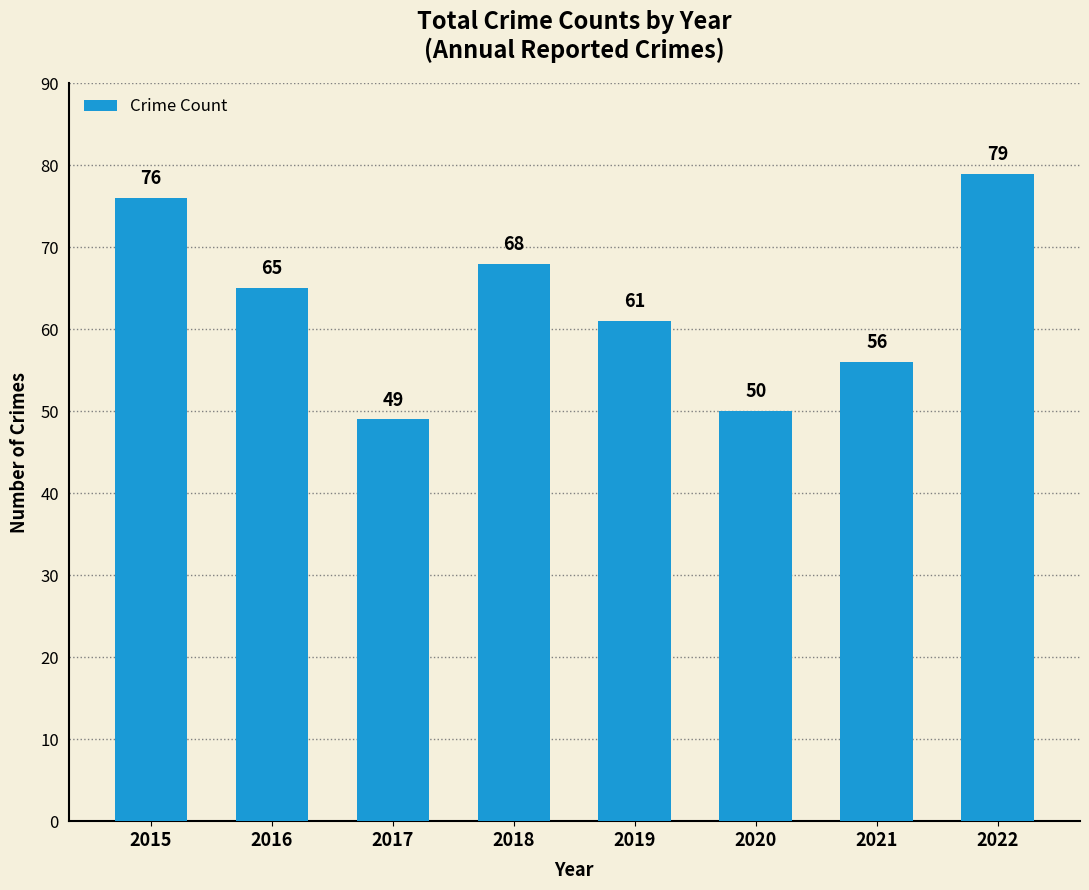

What is the difference between the maximum and minimum values?

30